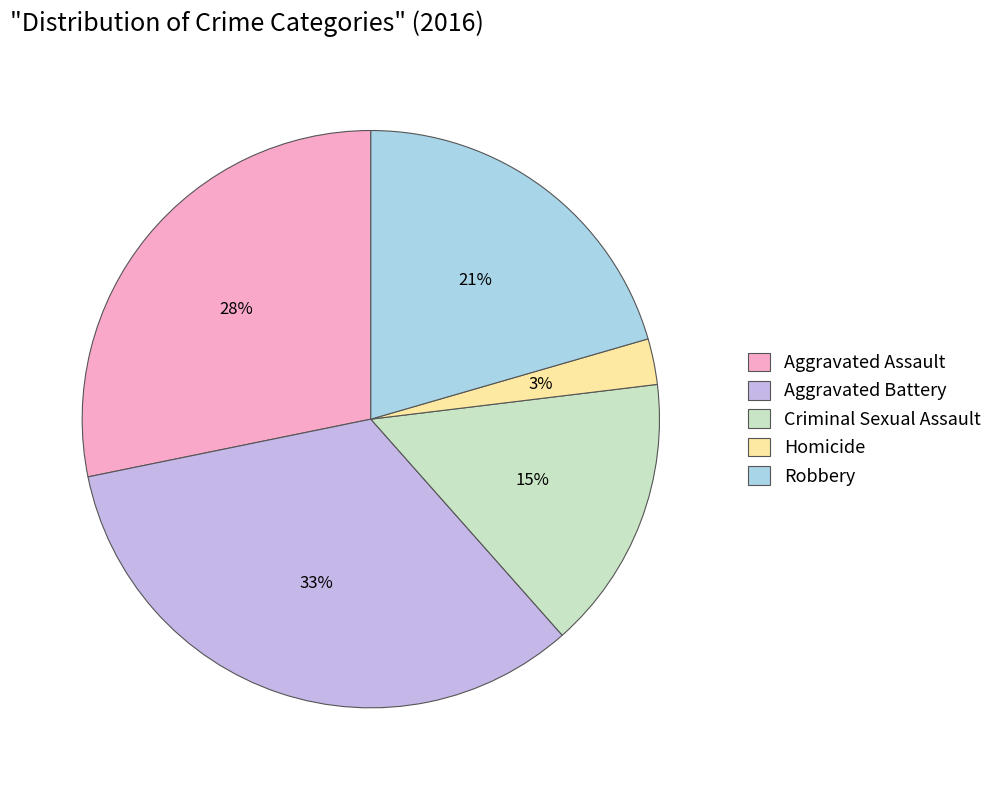

To the nearest percent, what percentage of the pie is Aggravated Assault?

28%